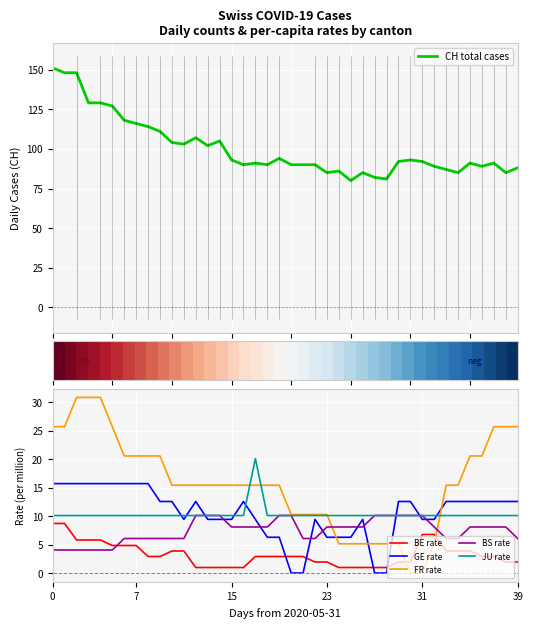

Which category has the lowest value across all series?

20